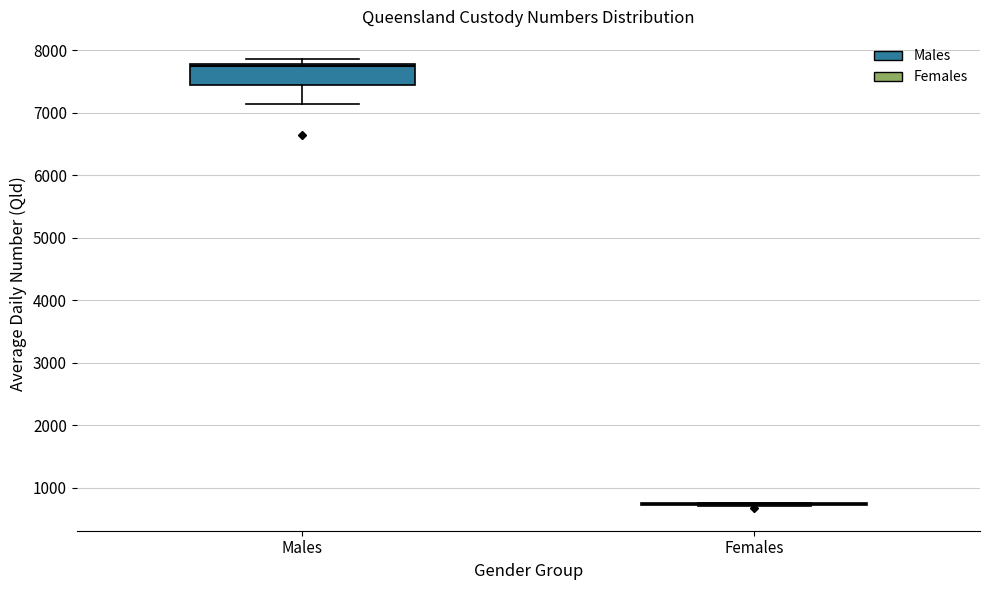

Comparing the boxes themselves (not the whiskers), which one is the tallest?

Males